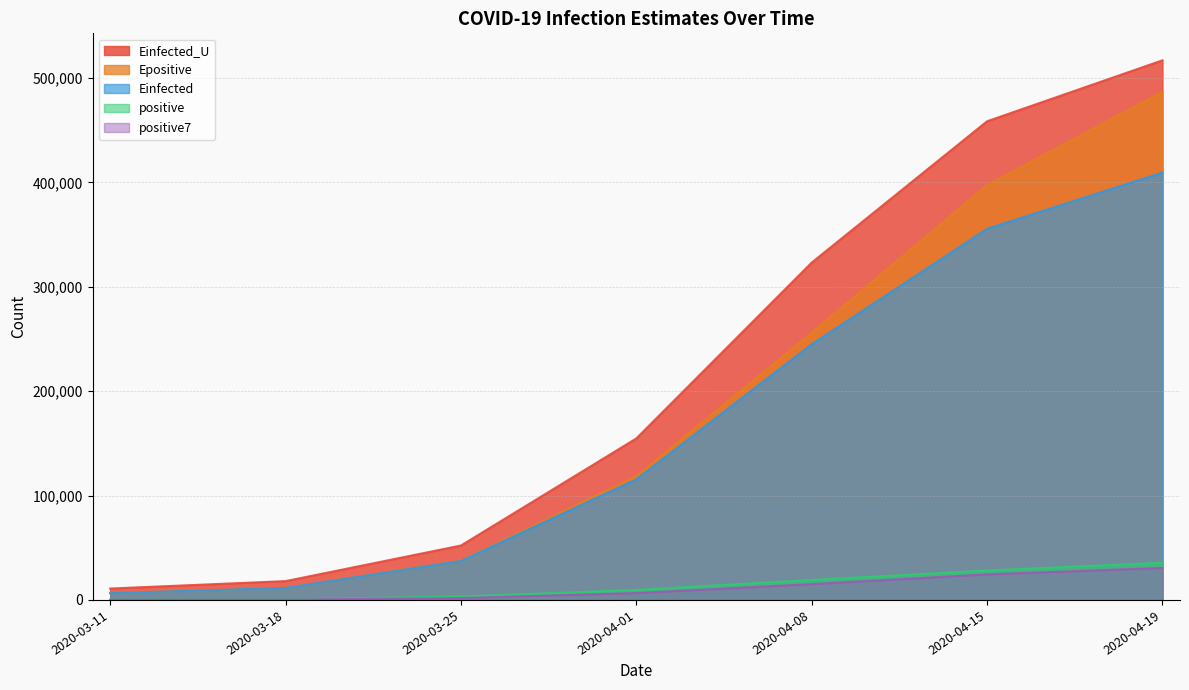

How many data points in positive are above 9560?

3